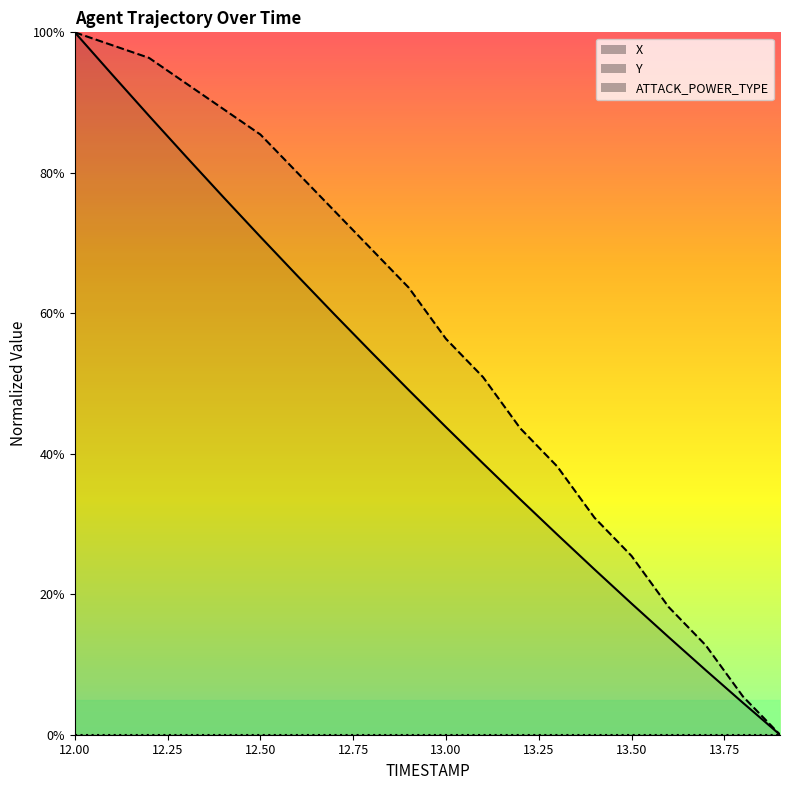

What is the difference between the second highest and minimum values in the Y series?

98.2